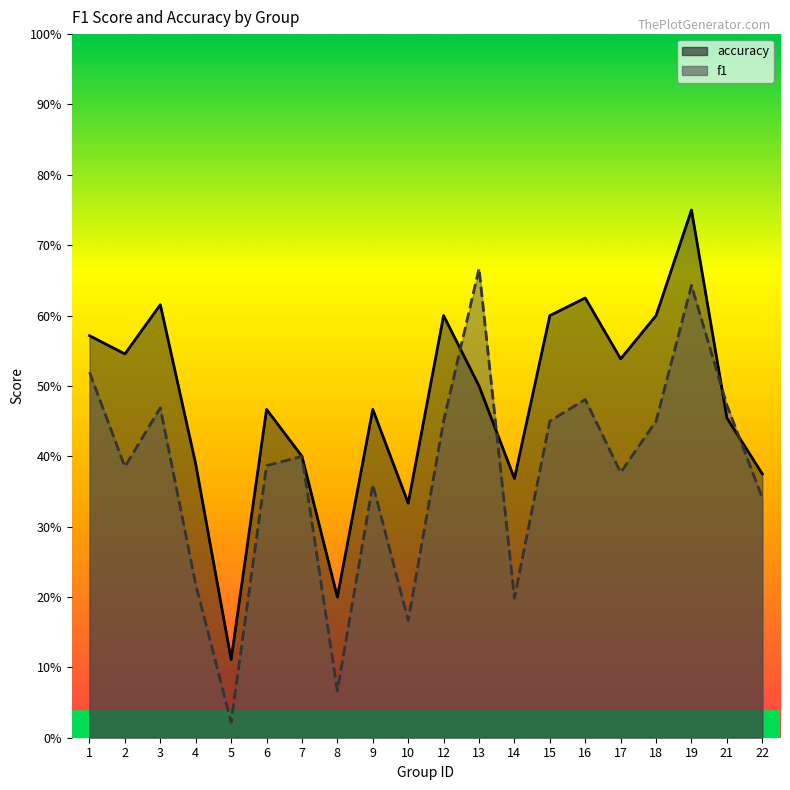

How many interior local valleys does the f1 series have?

6